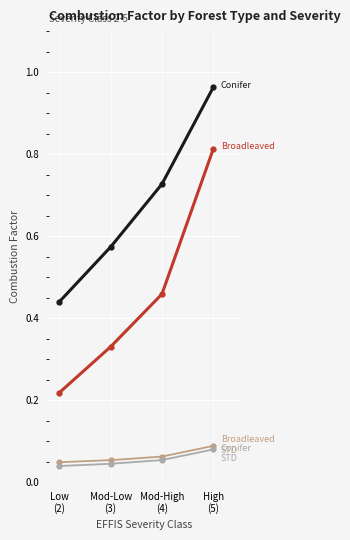

Count the number of categories in the chart.

4